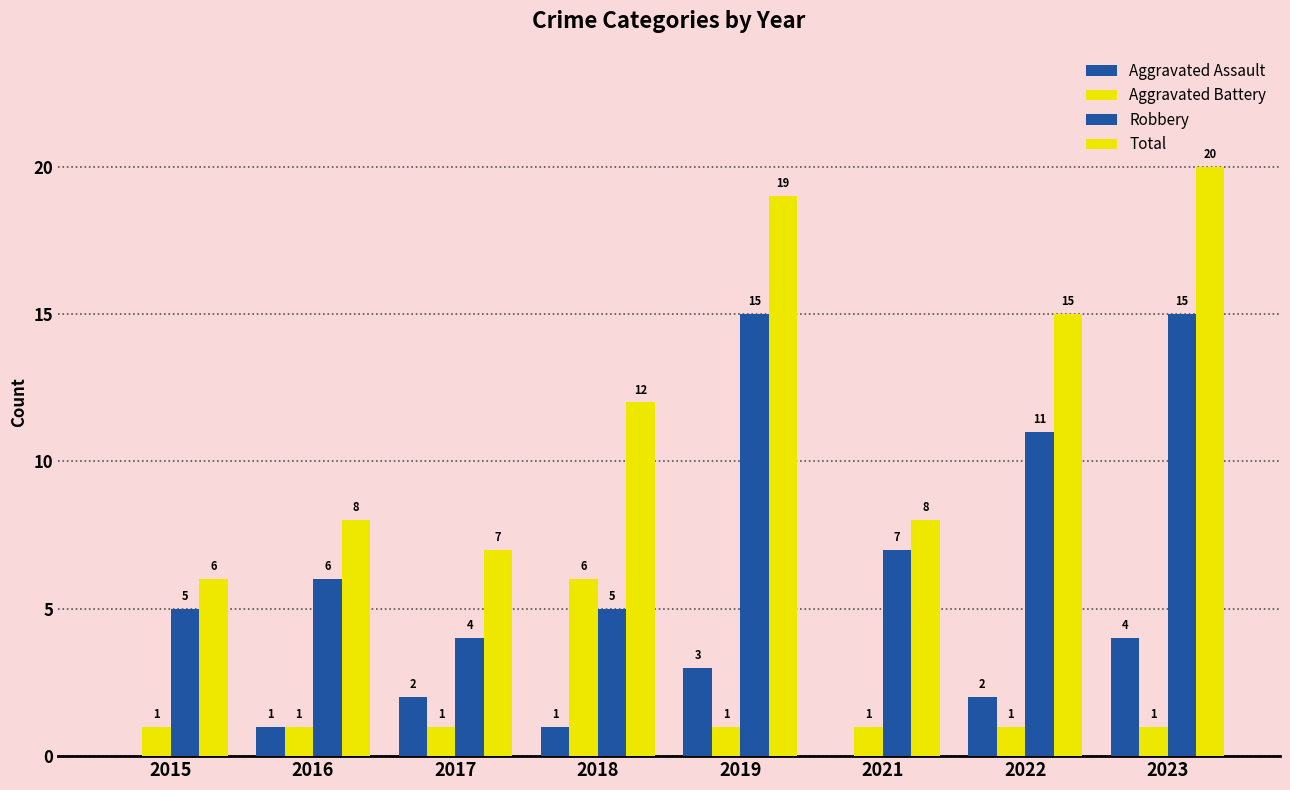

The value of Robbery at 2021 is 7. True or false?

True